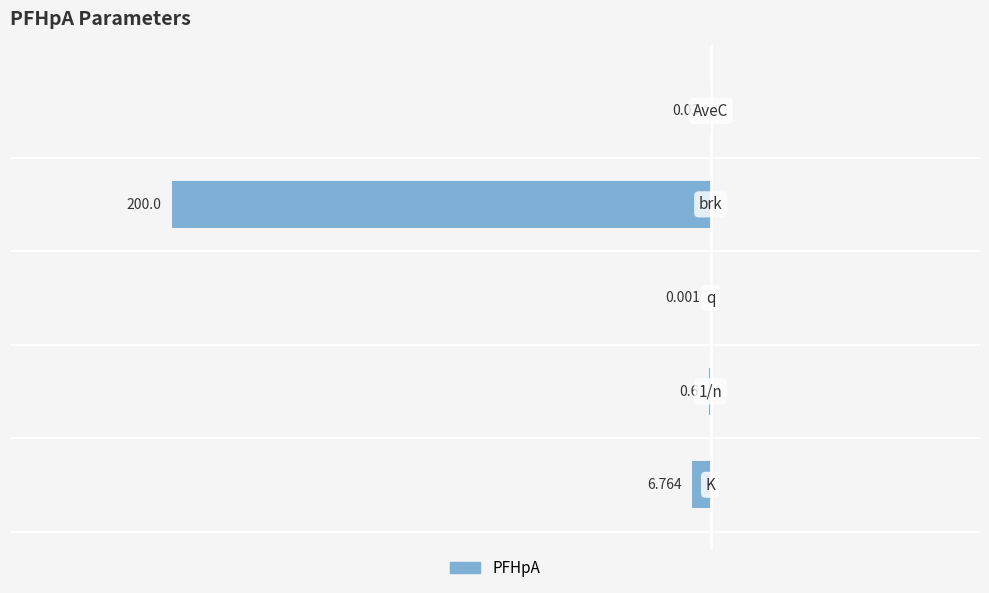

What is the sum of all values?

-207.4